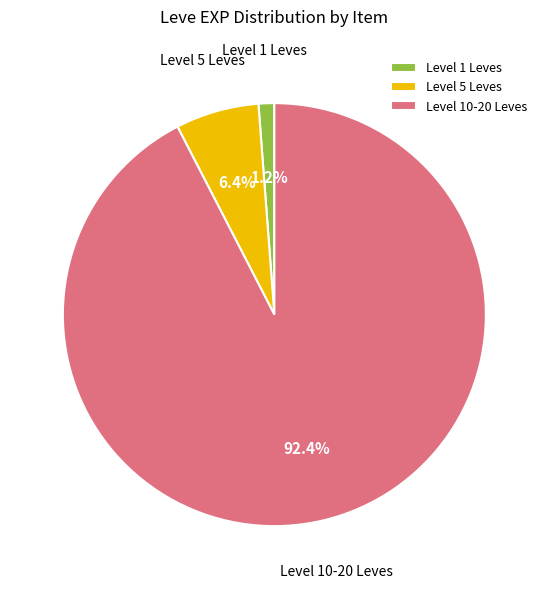

Which category accounts for the majority?

Level 10-20 Leves